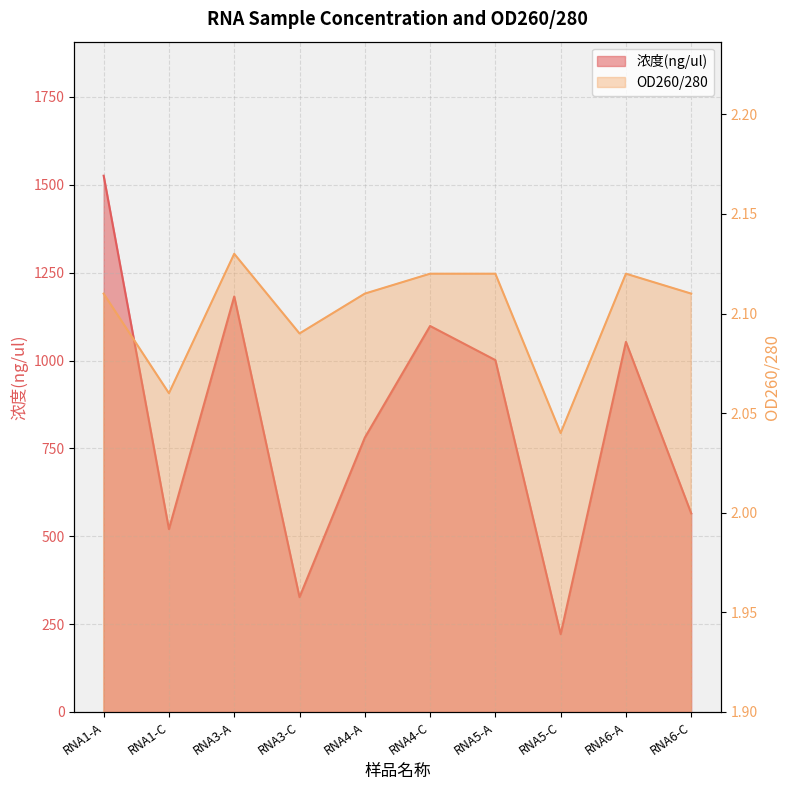

What are all the series names shown in the legend?

浓度(ng/ul), OD260/280